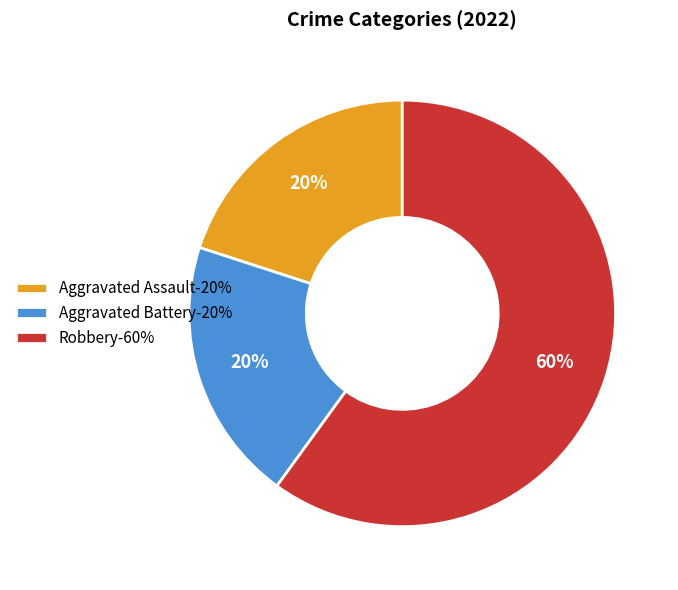

Count the number of slices in the pie.

3